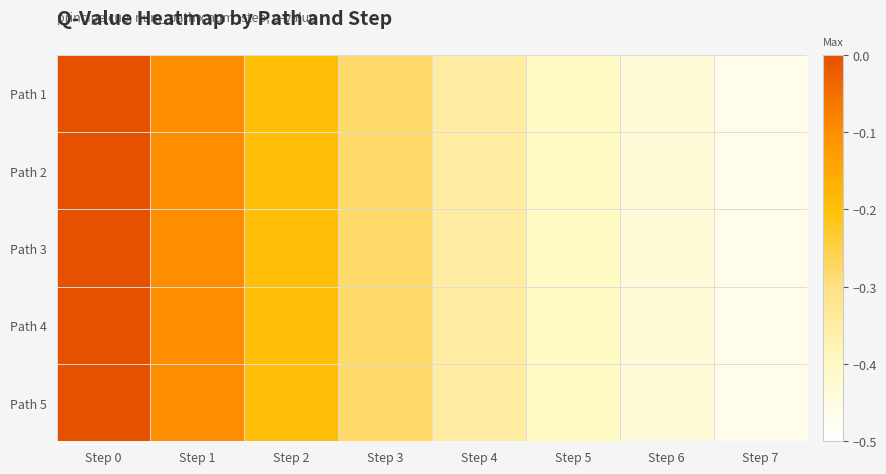

What is the total value across all series at Step 5?

-2.0